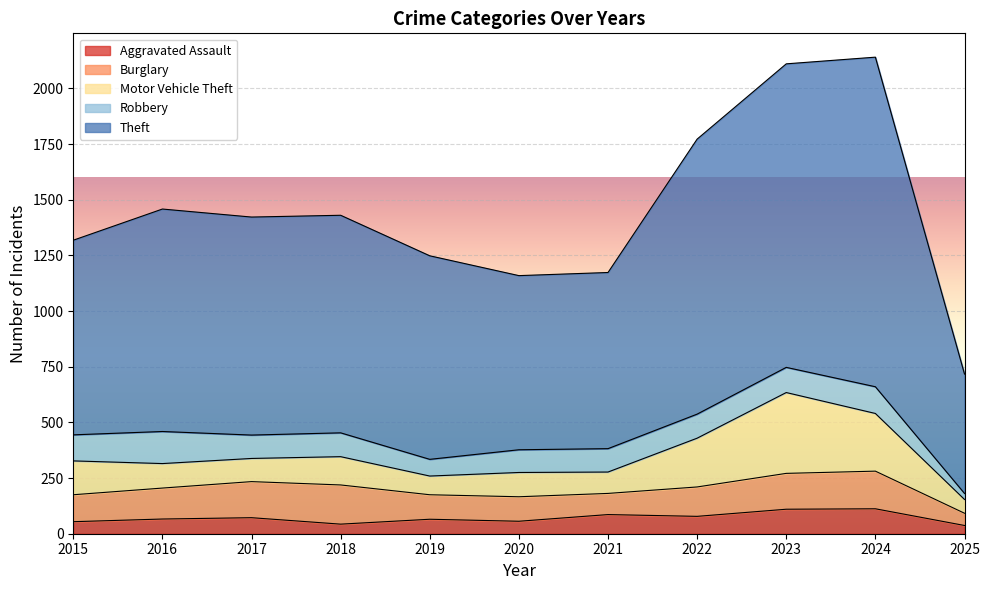

What is the sum of the Robbery values at 2016 and 2023?

257